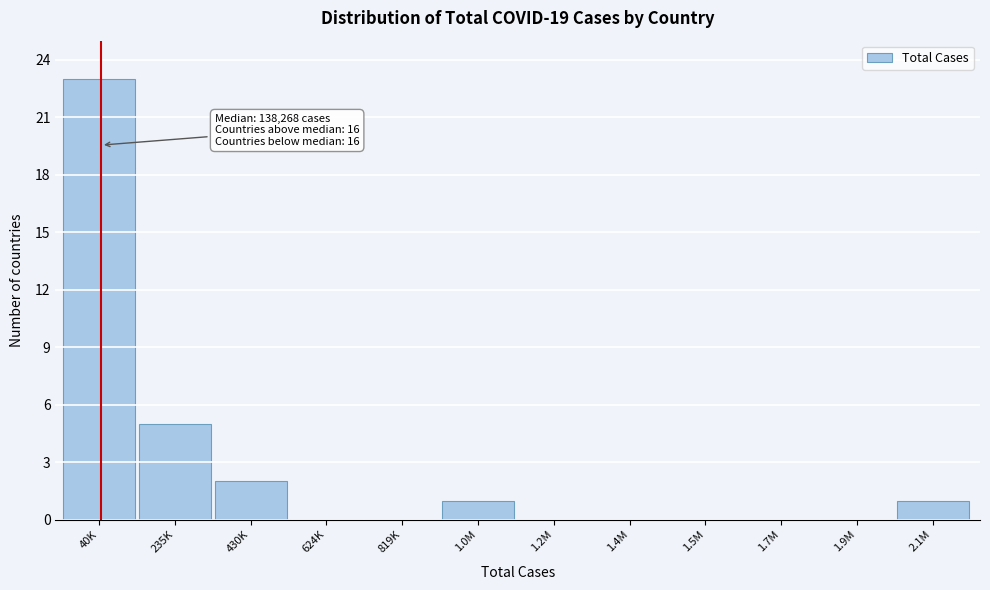

Reading left to right, what are all the values shown in this chart?

40K=23	235K=5	430K=2	624K=0	819K=0	1.0M=1	1.2M=0	1.4M=0	1.5M=0	1.7M=0	1.9M=0	2.1M=1